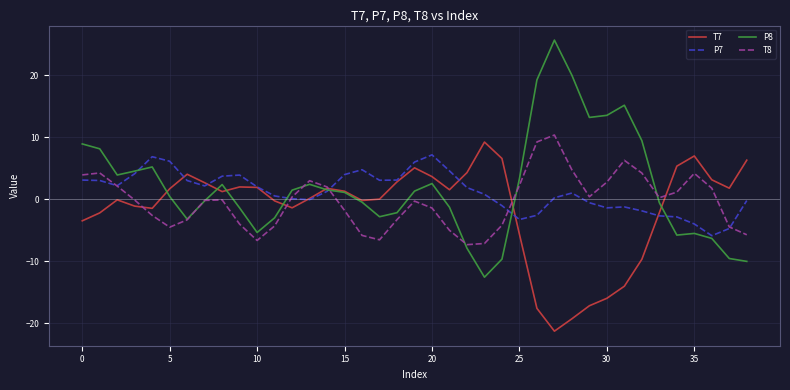

What is the smallest value displayed?

-21.3